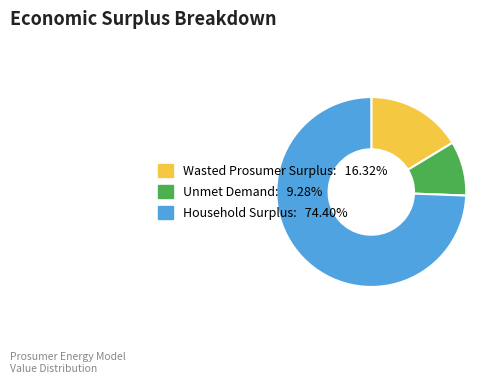

Rank the categories by value from lowest to highest.

Unmet Demand, Wasted Prosumer Surplus, Household Surplus